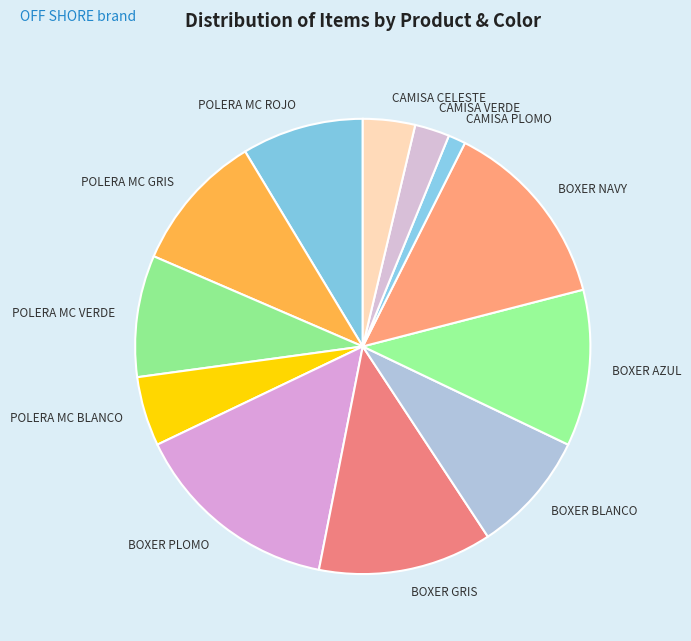

Does BOXER BLANCO represent more than half of the total?

No